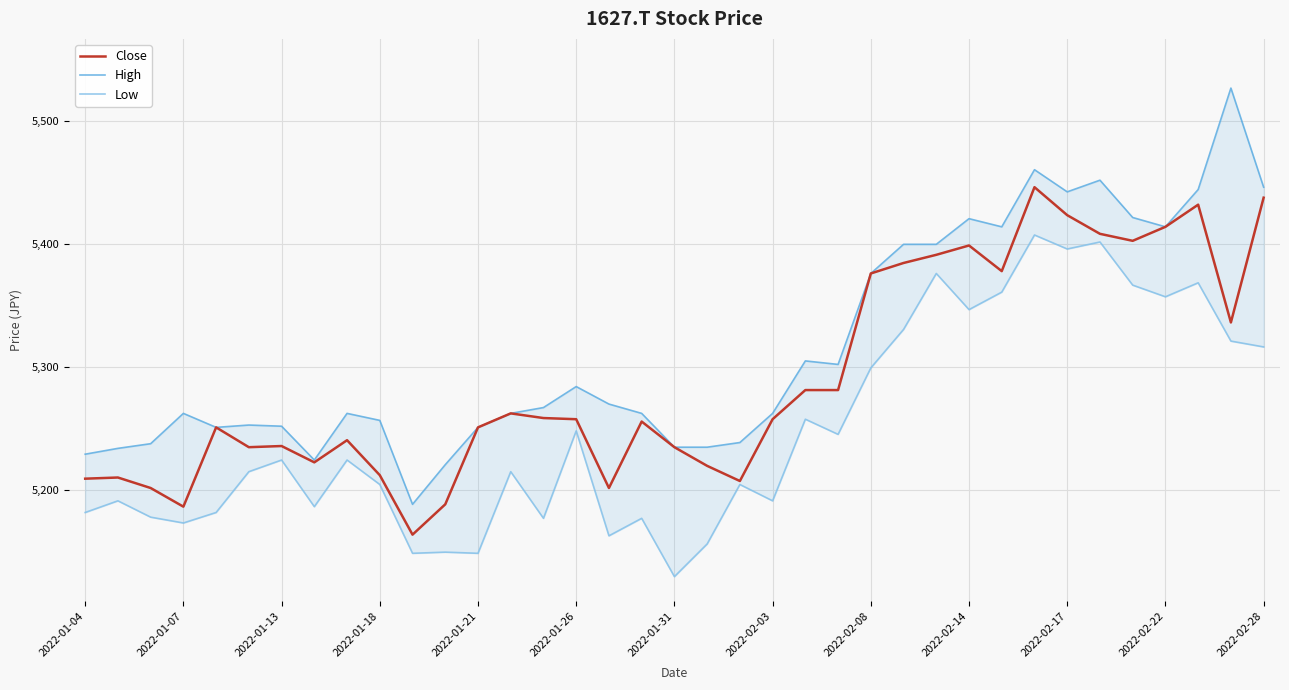

How many values in the High series exceed 5261?

23